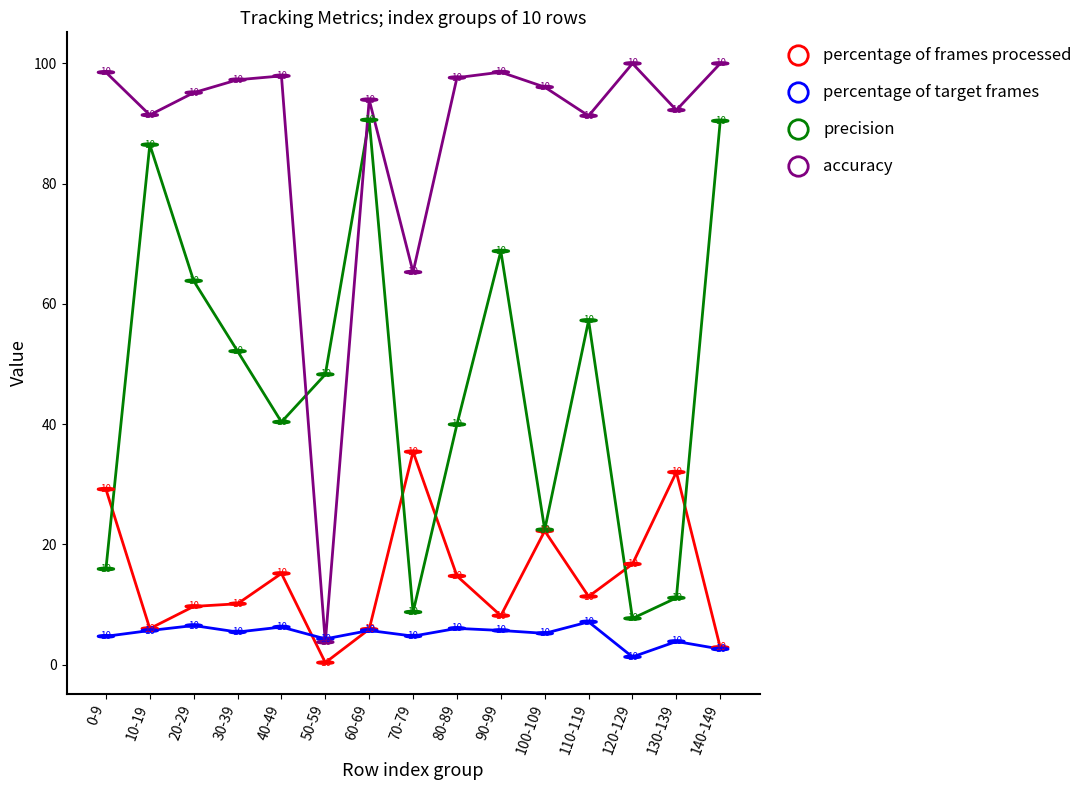

Reading left to right, list all the values displayed in this chart.

percentage of frames processed: 0-9=29.2	10-19=6.0	20-29=9.7	30-39=10.1	40-49=15.2	50-59=0.3	60-69=5.9	70-79=35.4	80-89=14.7	90-99=8.1	100-109=22.2	110-119=11.3	120-129=16.7	130-139=32.0	140-149=2.9
percentage of target frames: 0-9=4.7	10-19=5.7	20-29=6.5	30-39=5.4	40-49=6.2	50-59=4.3	60-69=5.7	70-79=4.7	80-89=6.0	90-99=5.7	100-109=5.2	110-119=7.1	120-129=1.3	130-139=3.9	140-149=2.6
precision: 0-9=15.9	10-19=86.5	20-29=63.8	30-39=52.1	40-49=40.4	50-59=48.3	60-69=90.6	70-79=8.7	80-89=40.0	90-99=68.8	100-109=22.4	110-119=57.3	120-129=7.7	130-139=11.1	140-149=90.5
accuracy: 0-9=98.5	10-19=91.4	20-29=95.1	30-39=97.3	40-49=97.9	50-59=3.7	60-69=94.0	70-79=65.3	80-89=97.6	90-99=98.6	100-109=96.1	110-119=91.3	120-129=100.0	130-139=92.2	140-149=100.0